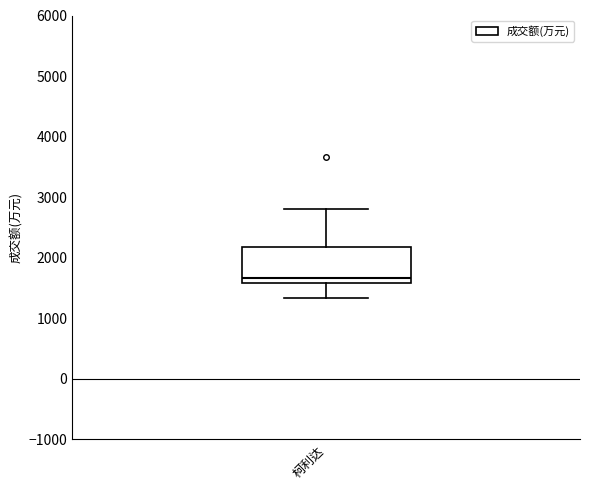

Where is the upper edge of the box for 柯利达 on the y-axis? The values are not printed on the chart, so give them approximately, as read against the axis.

2200